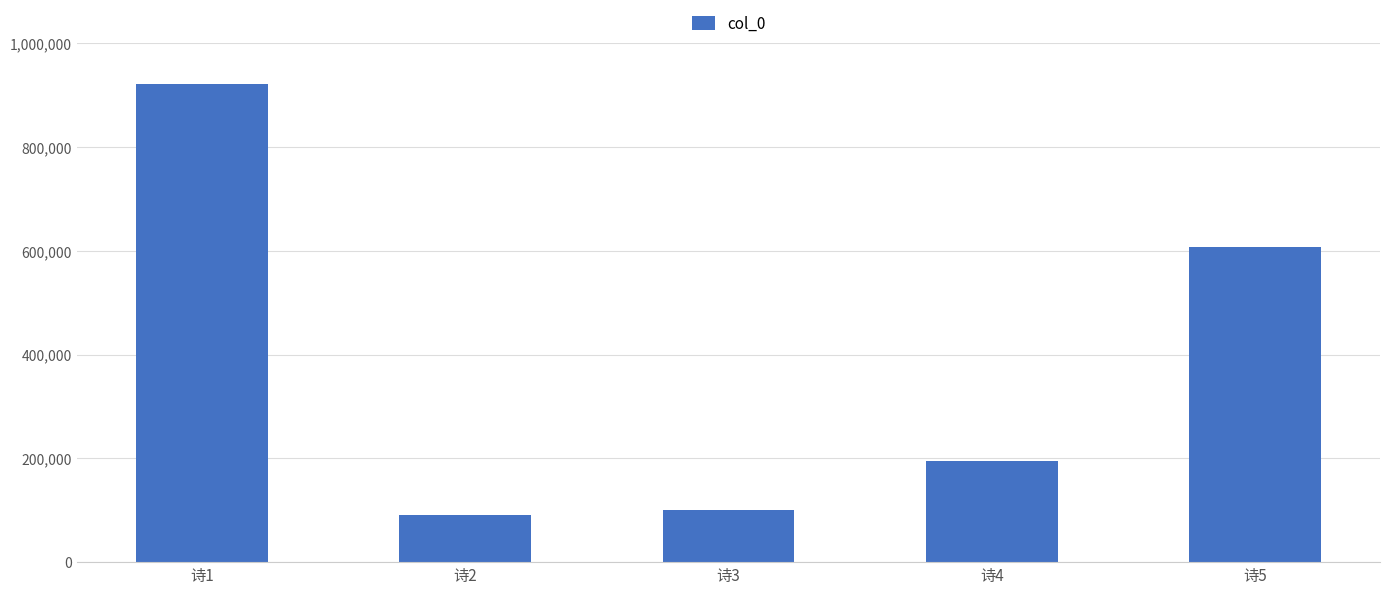

What is the sum of all values?

1915045